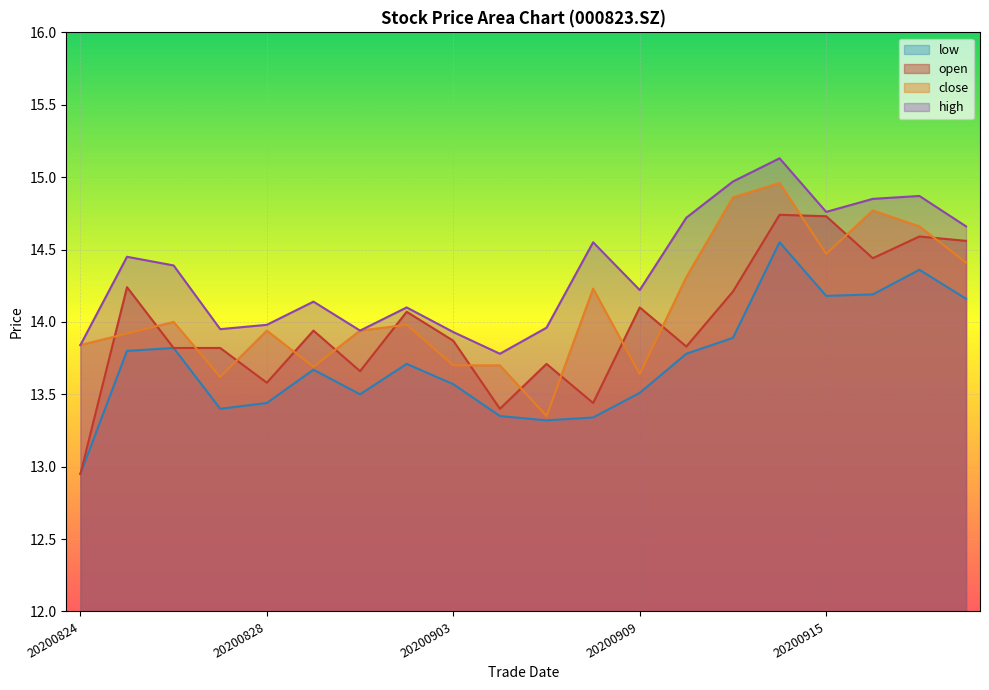

Which series has the widest spread of values?

open